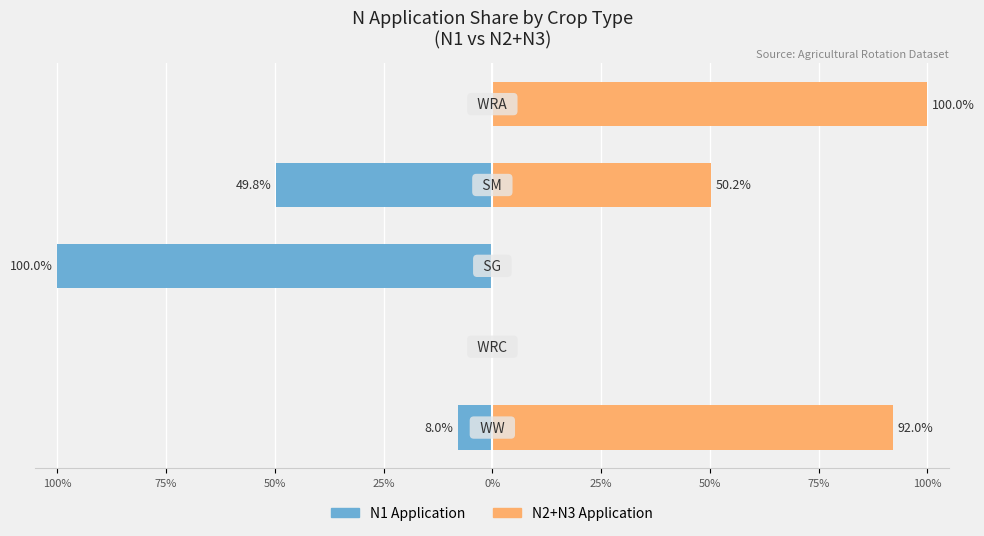

At 25%, list the series in order from largest to smallest.

N2+N3 Application, N1 Application